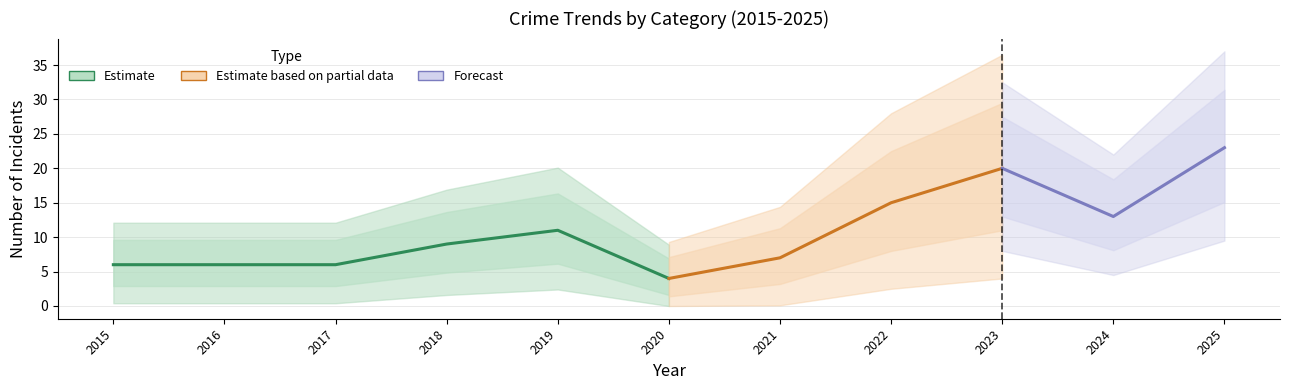

In Total, how many points are lower than both neighbors (excluding endpoints)?

2